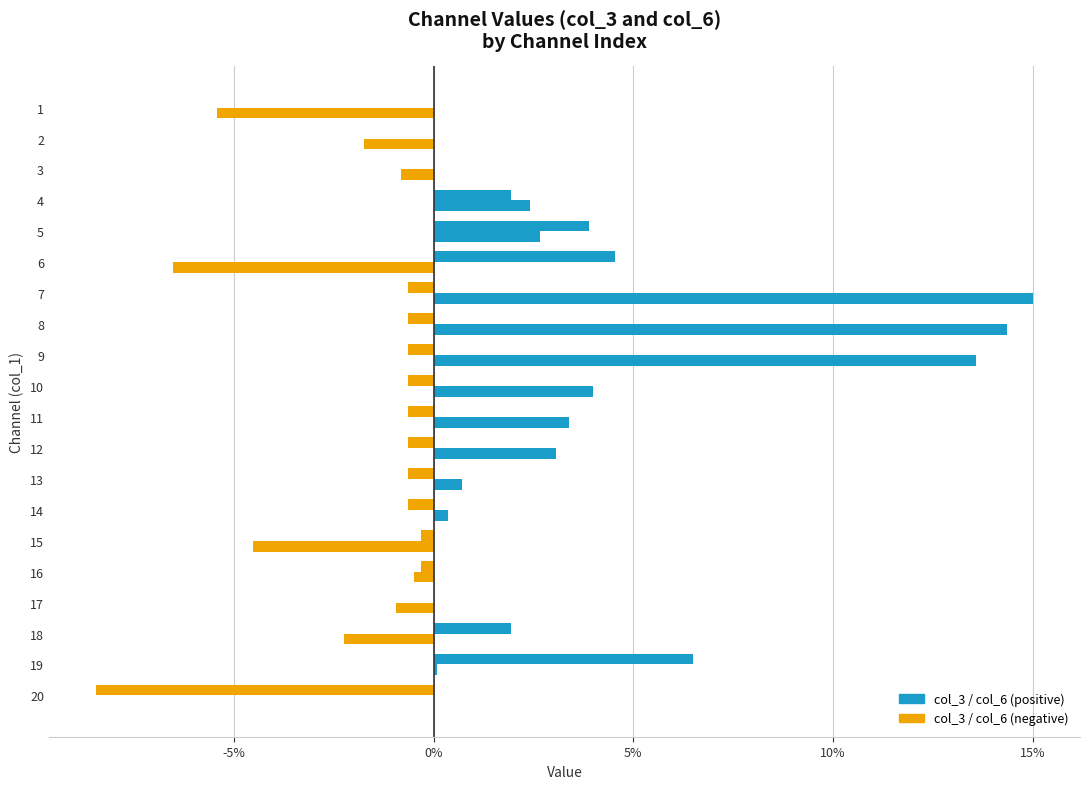

What is the label of the 13th bar from the right?

7